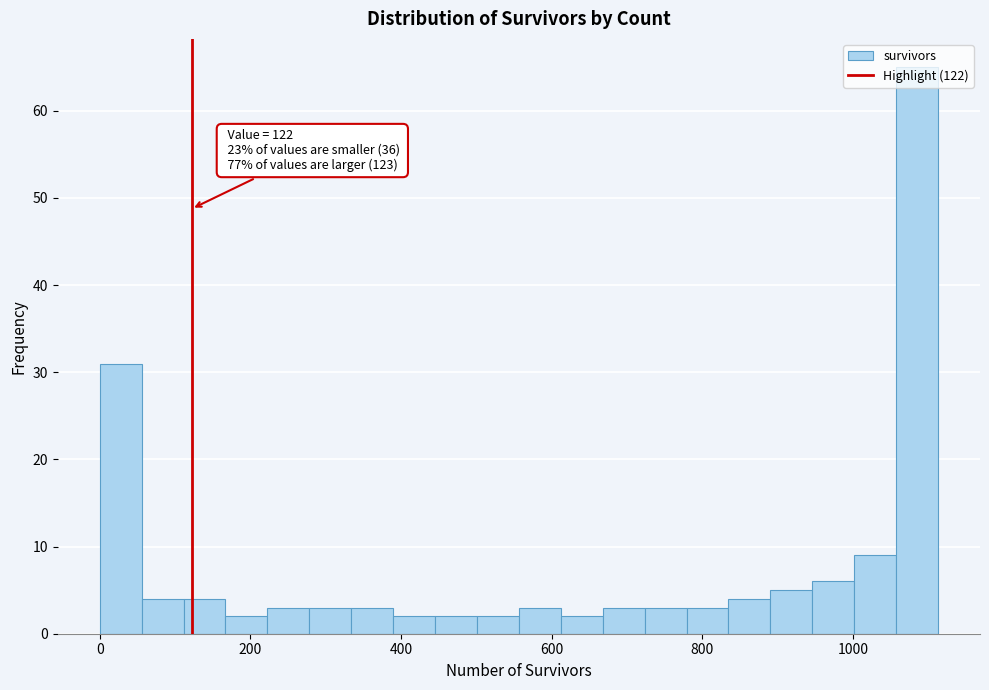

Read against the x-axis, roughly where is the centre of the tallest bar?

1080